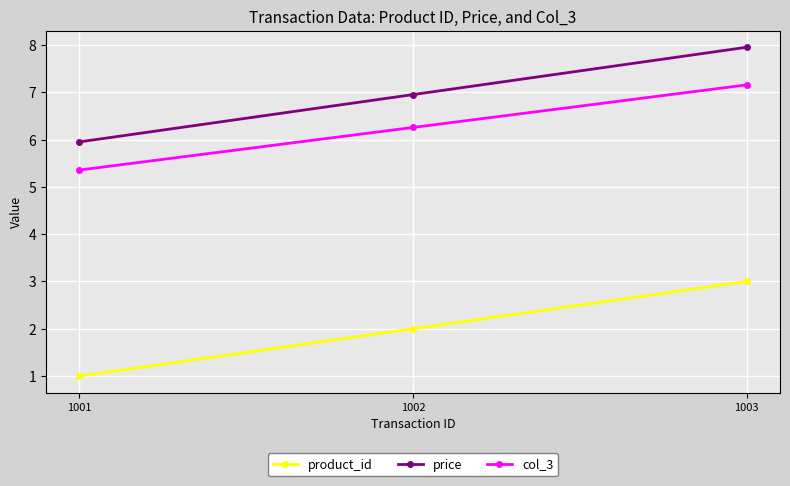

What is the sum of all price values?

20.9